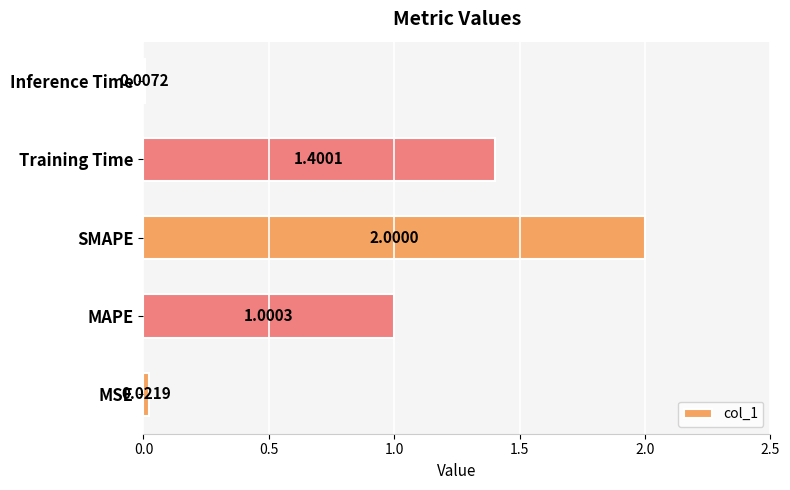

What is the maximum value shown in the chart?

2.0